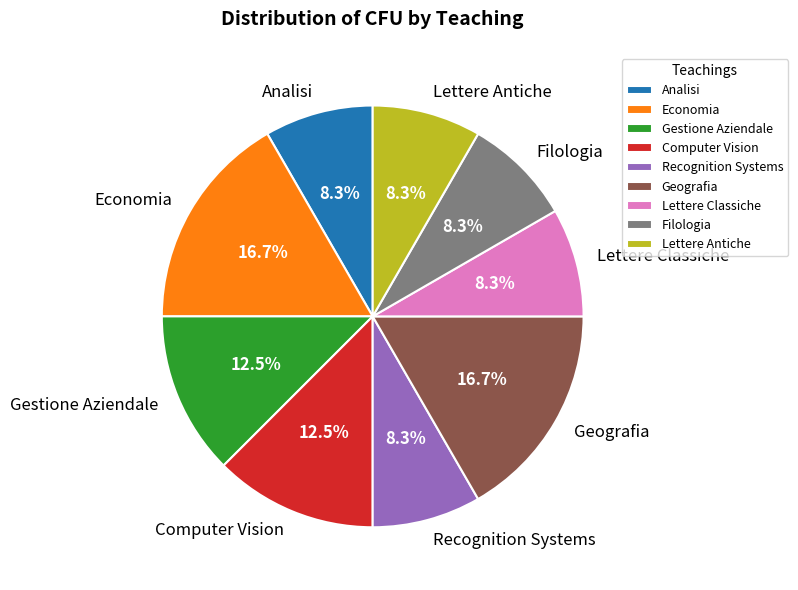

Combined, what portion of the pie is Analisi and Geografia?

25.0%